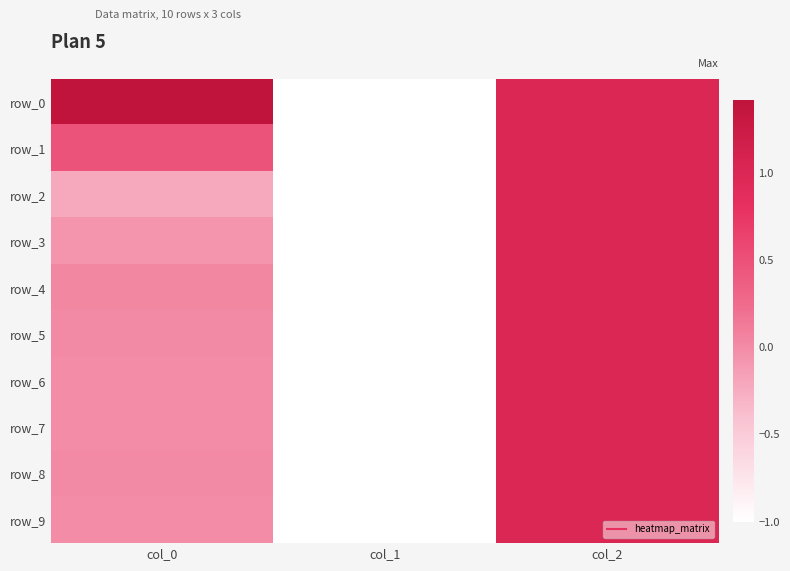

Which category has the lowest value across all series?

col_1